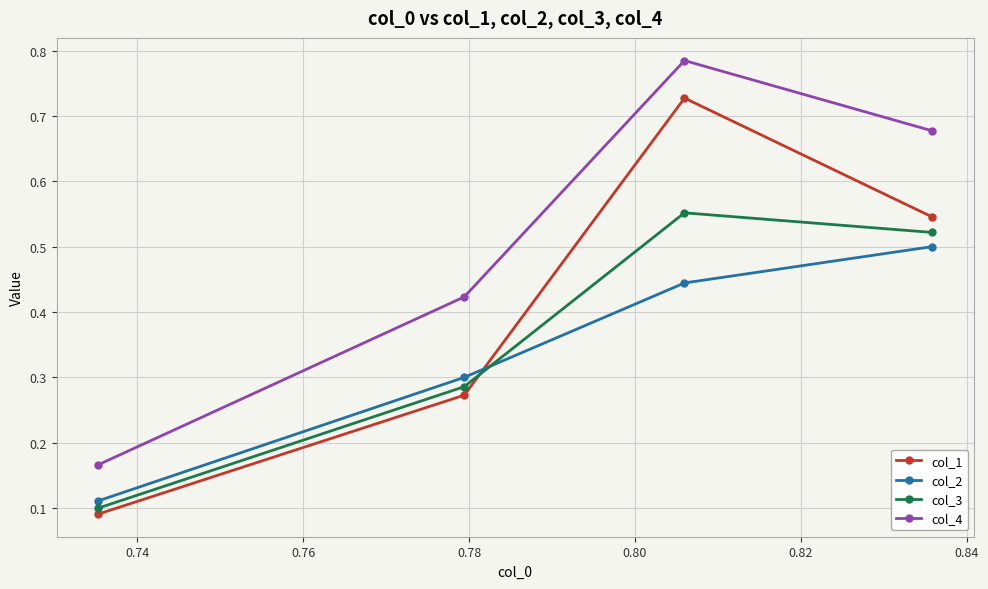

What are all the series names shown in the legend?

col_1, col_2, col_3, col_4